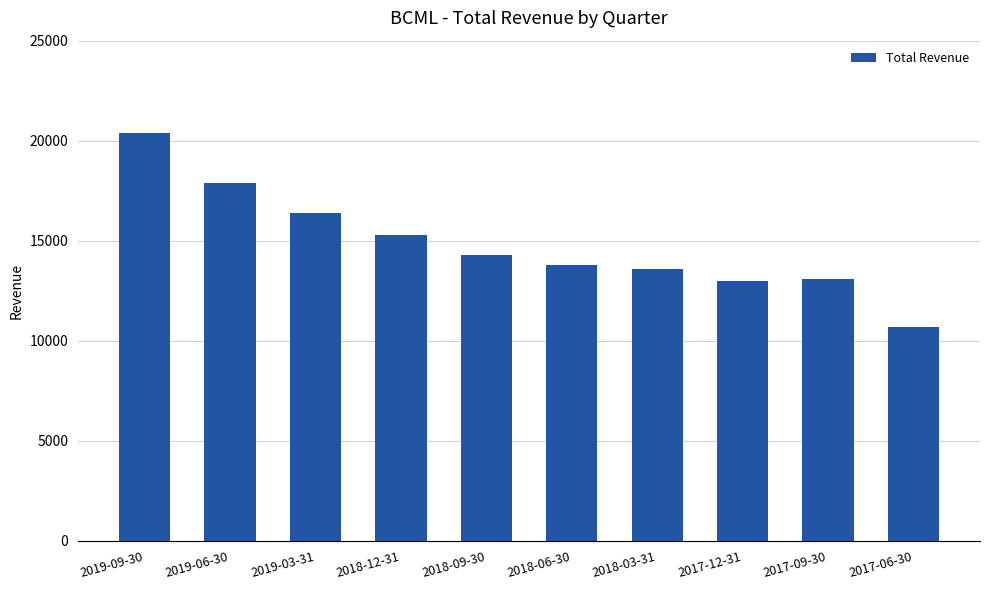

What is the difference between the values at 2017-12-31 and 2019-03-31?

3400